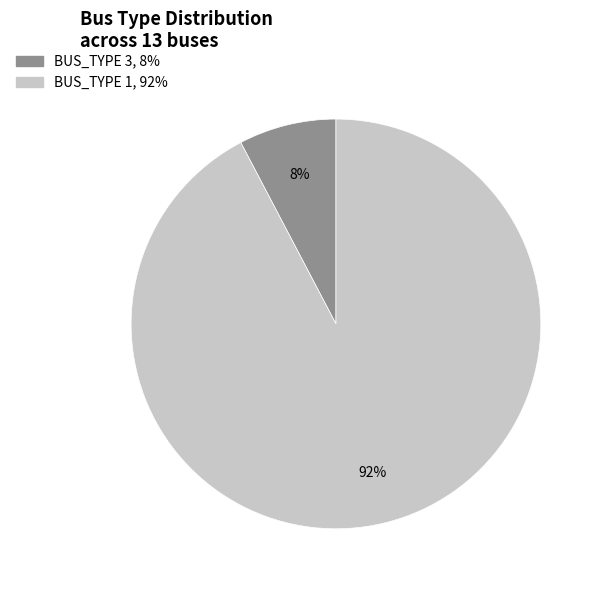

Does any single category account for the majority?

Yes